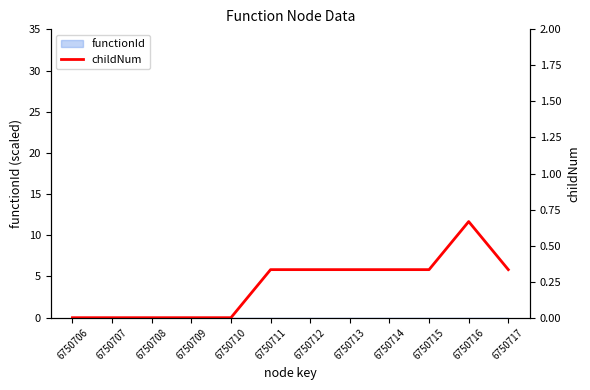

Reading left to right, transcribe all the data shown in this chart.

0.0	0.0	0.0	0.0	0.0	0.3	0.3	0.3	0.3	0.3	0.7	0.3